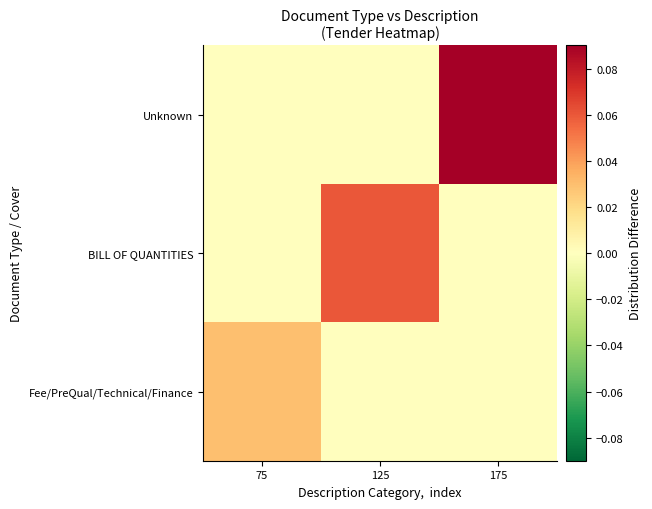

How many data points does each series have?

3